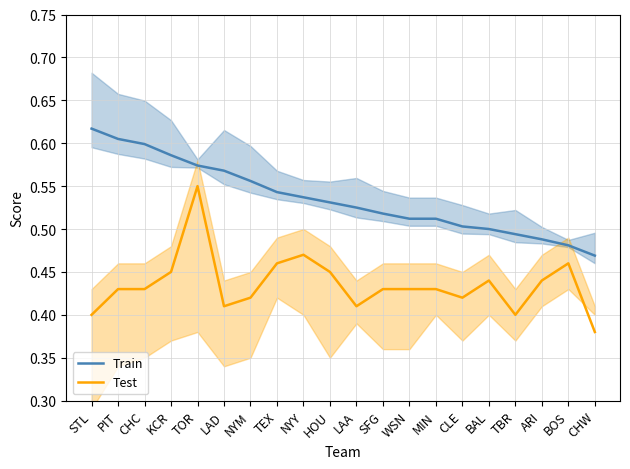

True or false: Train and Test intersect in this chart.

False